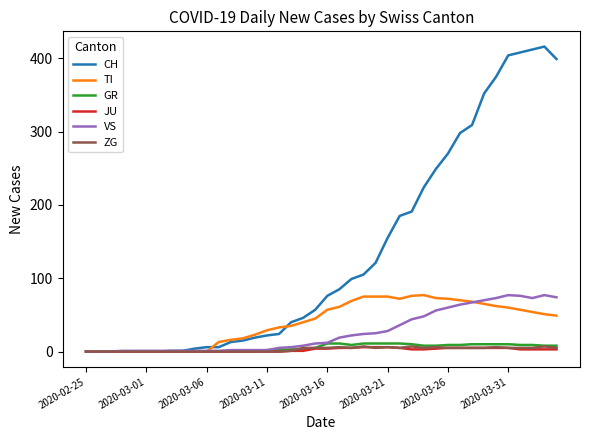

Which series has the largest total across all categories?

CH